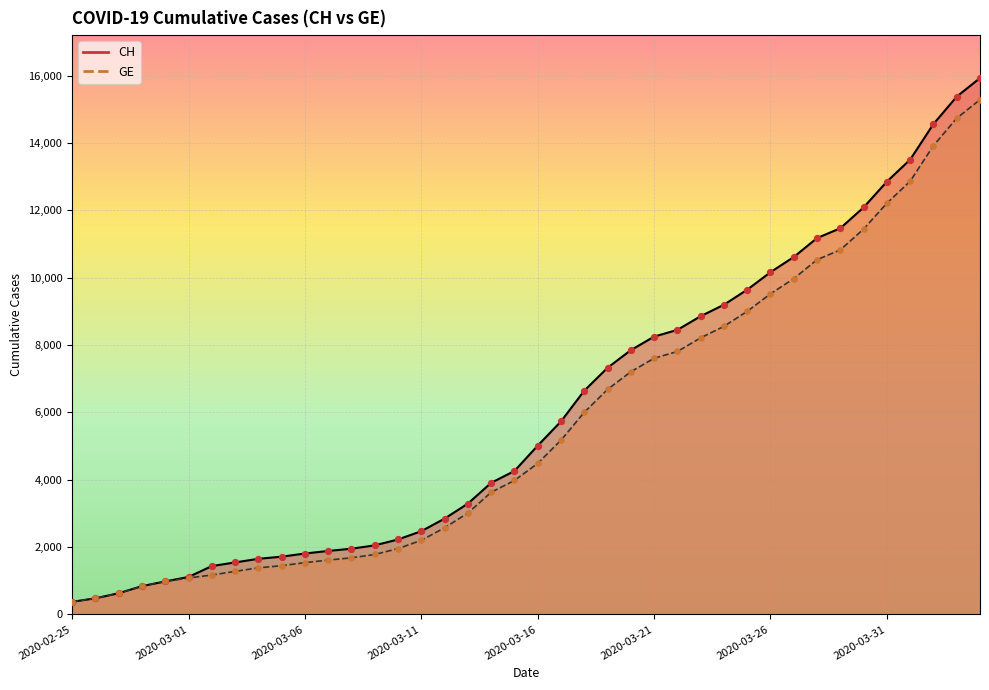

Which series contains the lowest Y value?

CH